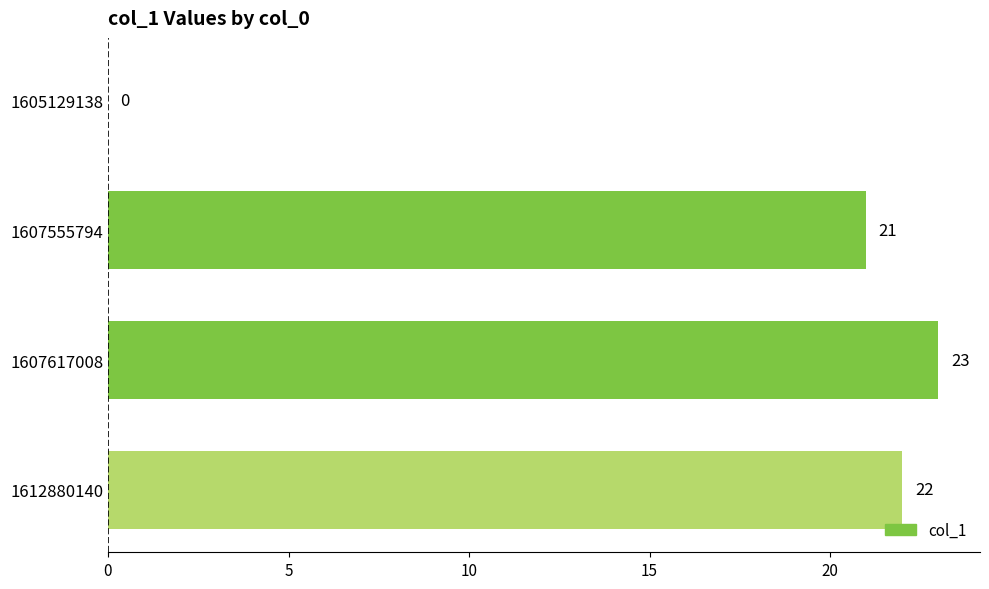

The value at 1607555794 is 35. True or false?

False